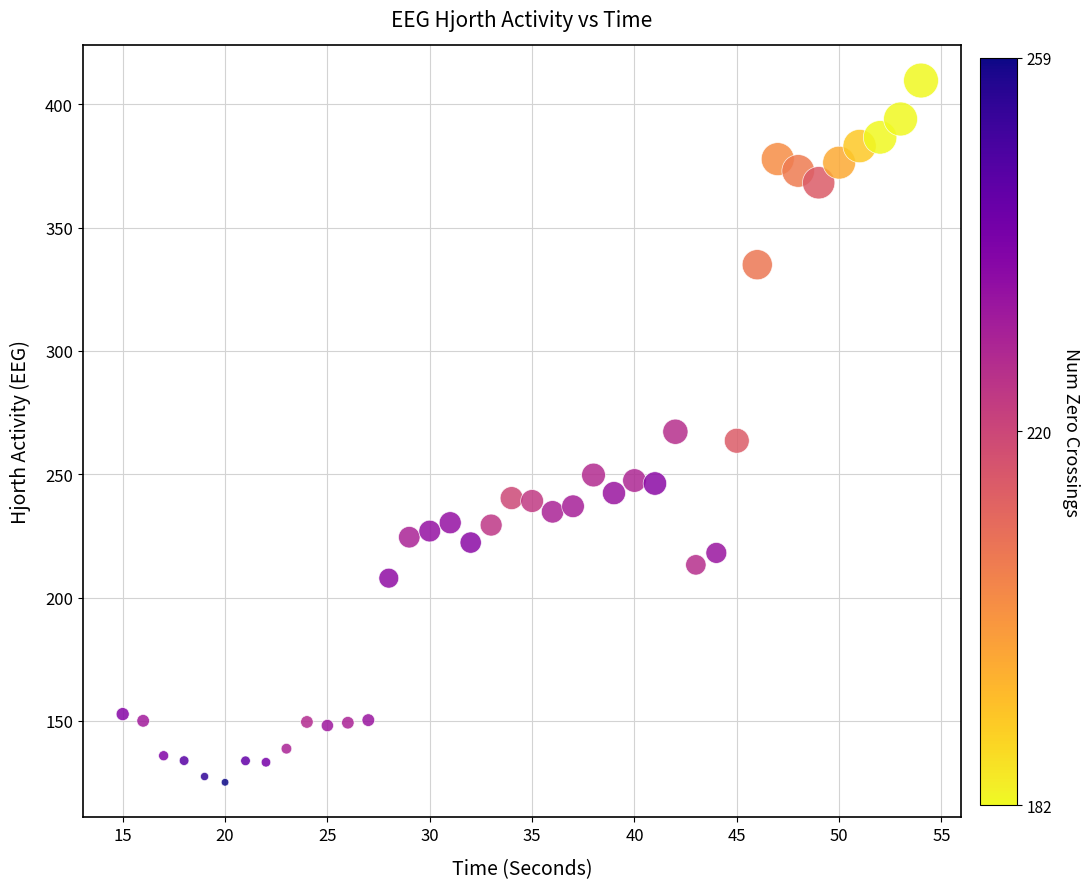

What is the range of Y values (max minus min)?

284.6